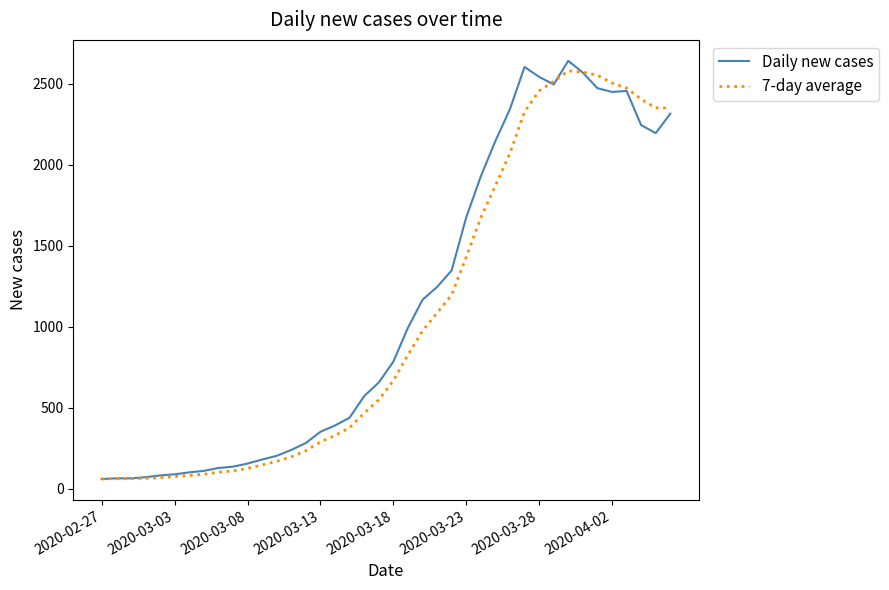

List the series in order of their peak value, lowest first.

7-day average, Daily new cases